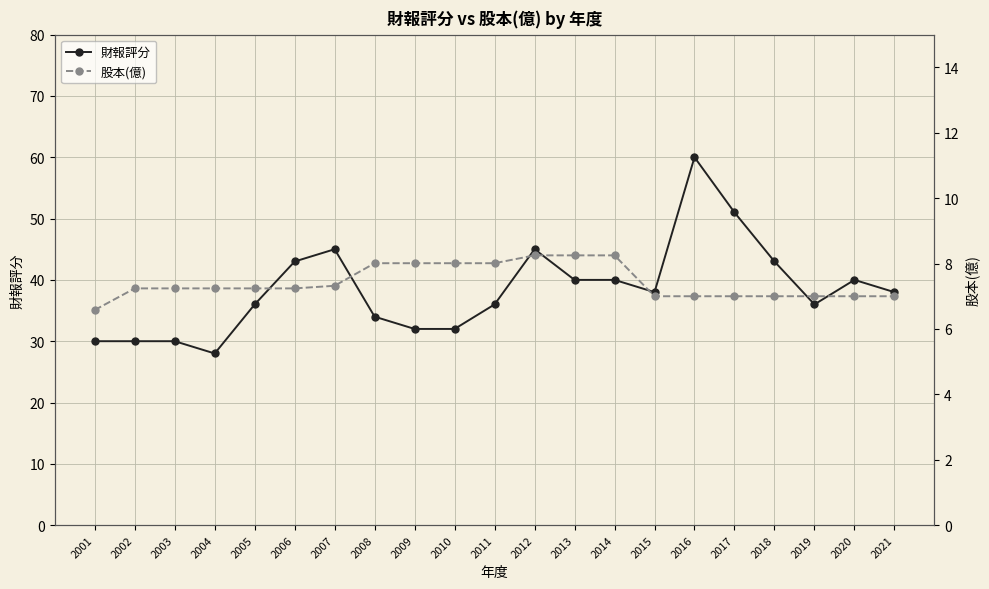

The 股本(億) series shows 7.0 at 2017. True or false?

True